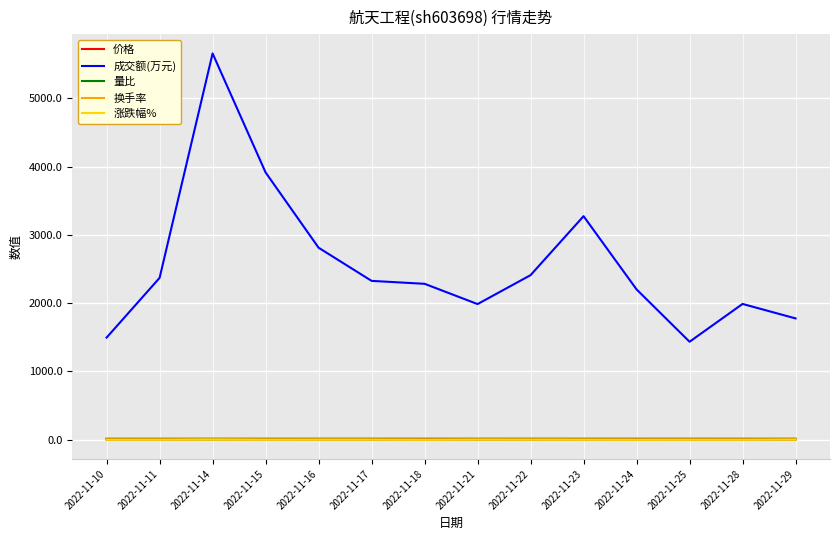

Which label corresponds to the largest value in the chart?

2022-11-14